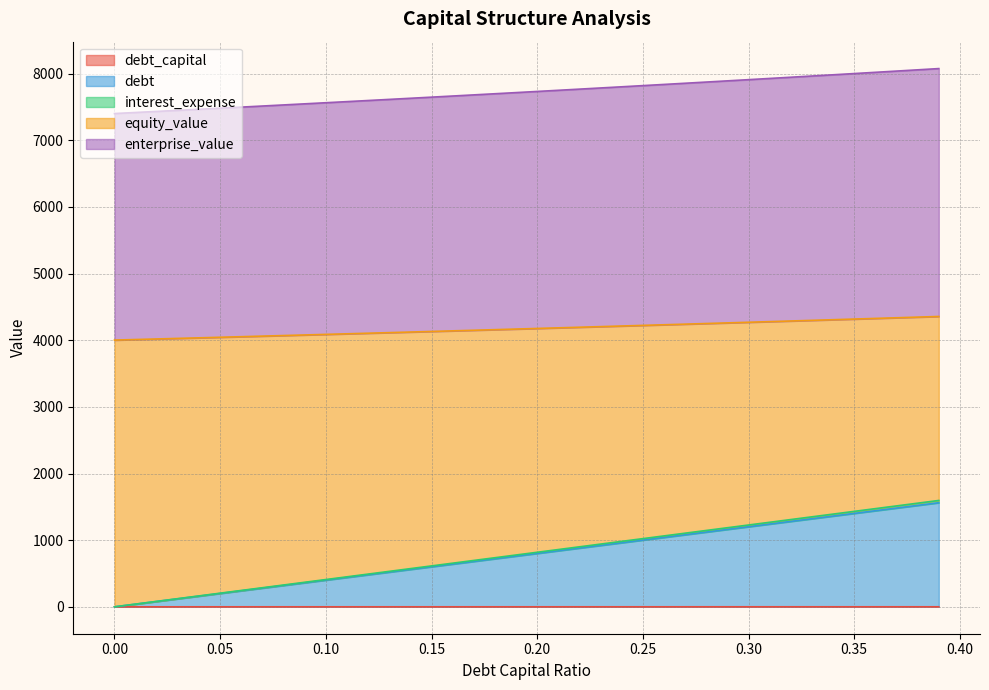

Does the chart display data point markers on the line(s)?

No